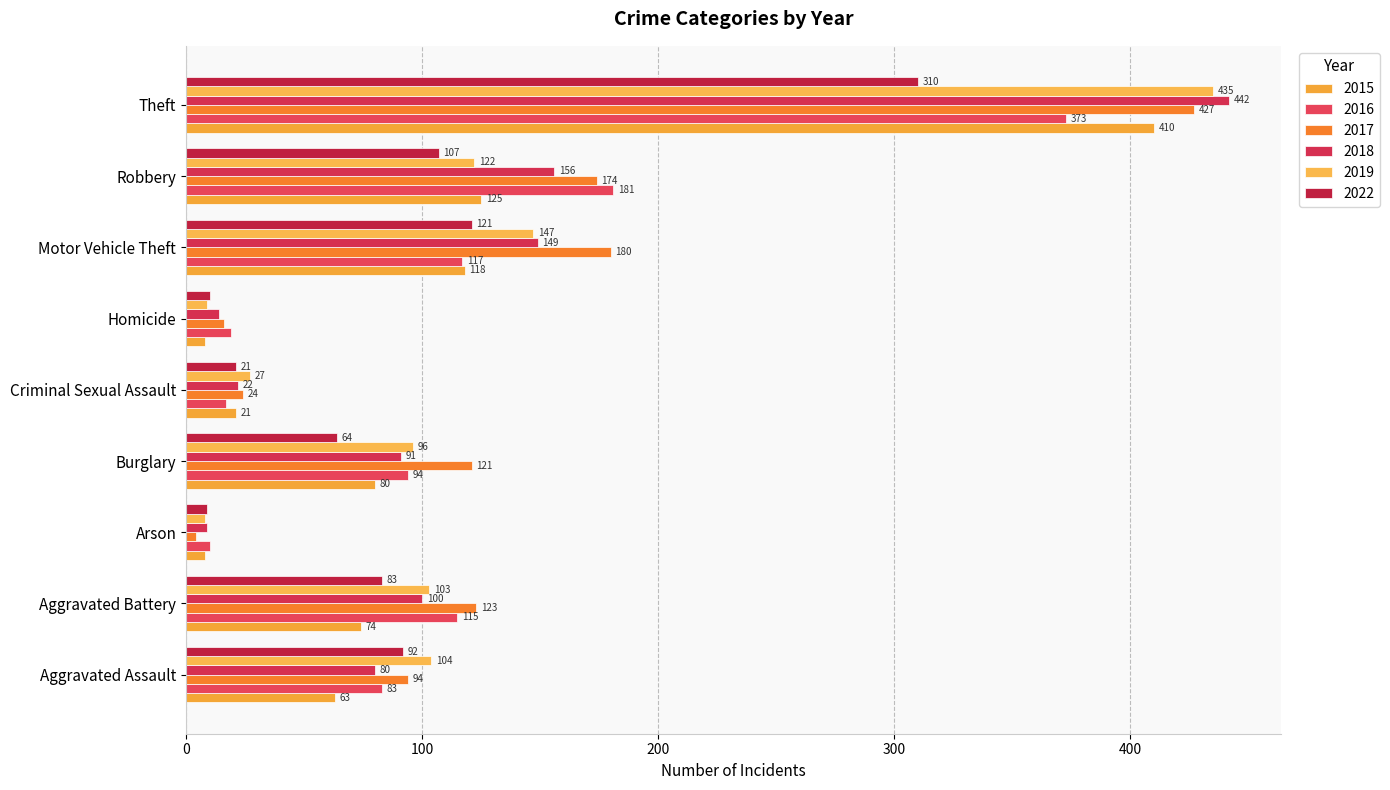

What value does the 2016 series have at Motor Vehicle Theft, to the nearest 5?

115